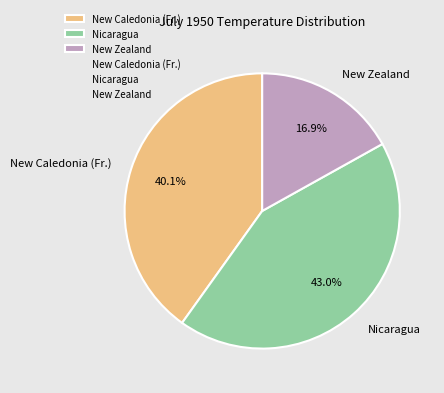

To the nearest percent, what is the combined percentage of New Caledonia (Fr.) and New Zealand?

57%